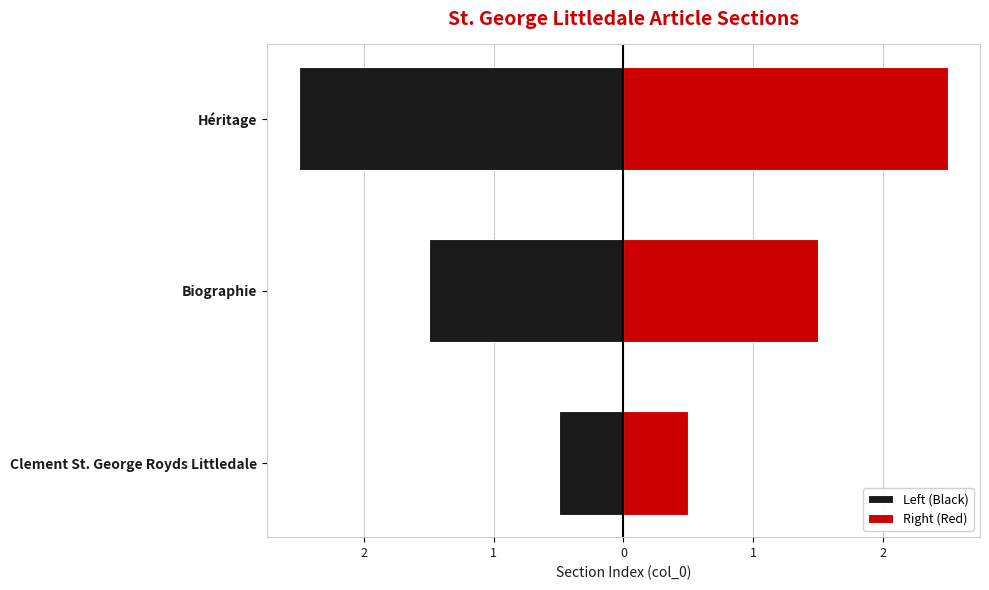

Rank the series by their average value, from highest to lowest.

Right (Red), Left (Black)